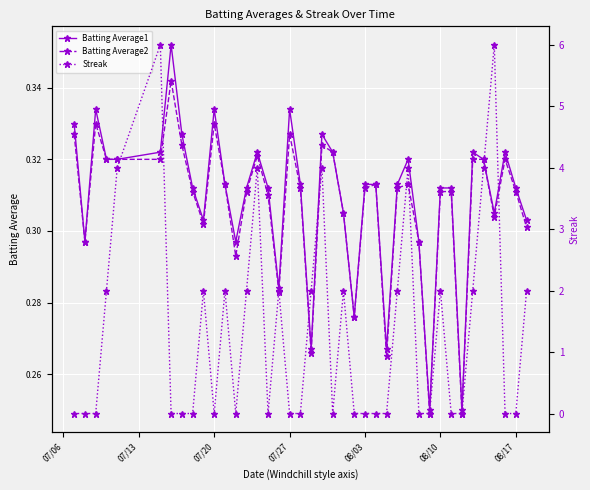

Reading left to right, transcribe all the data shown in this chart.

Batting Average1: 0.3	0.3	0.3	0.3	0.3	0.3	0.4	0.3	0.3	0.3	0.3	0.3	0.3	0.3	0.3	0.3	0.3	0.3	0.3	0.3	0.3	0.3	0.3	0.3	0.3	0.3	0.3	0.3	0.3	0.3	0.2	0.3	0.3	0.2	0.3	0.3	0.3	0.3	0.3	0.3
Batting Average2: 0.3	0.3	0.3	0.3	0.3	0.3	0.3	0.3	0.3	0.3	0.3	0.3	0.3	0.3	0.3	0.3	0.3	0.3	0.3	0.3	0.3	0.3	0.3	0.3	0.3	0.3	0.3	0.3	0.3	0.3	0.2	0.3	0.3	0.2	0.3	0.3	0.3	0.3	0.3	0.3
Streak: 0.0	0.0	0.0	2.0	4.0	6.0	0.0	0.0	0.0	2.0	0.0	2.0	0.0	2.0	4.0	0.0	2.0	0.0	0.0	2.0	4.0	0.0	2.0	0.0	0.0	0.0	0.0	2.0	4.0	0.0	0.0	2.0	0.0	0.0	2.0	4.0	6.0	0.0	0.0	2.0